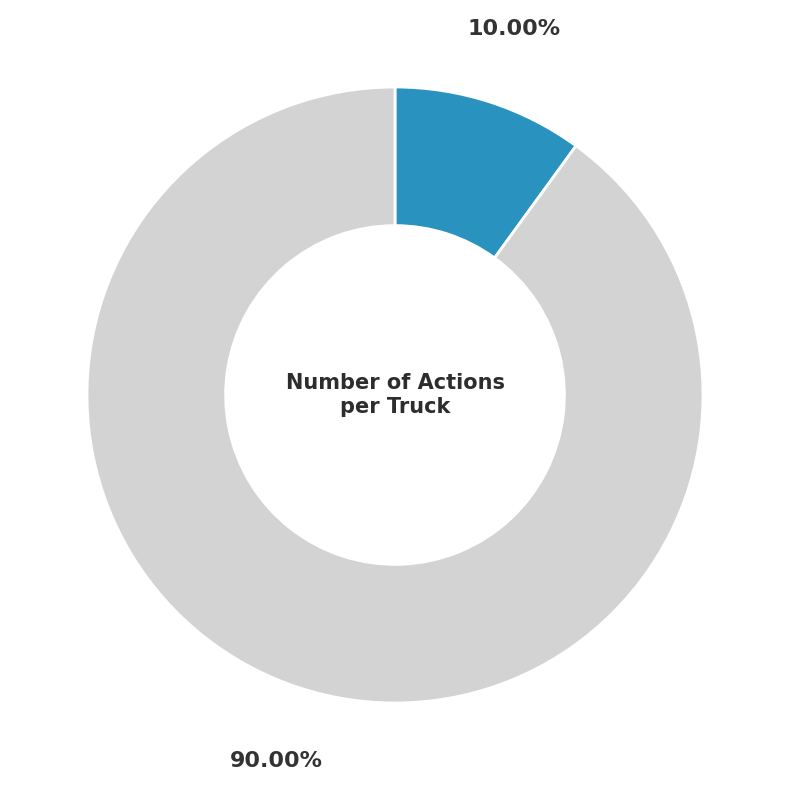

Is there a majority slice in this chart?

Yes